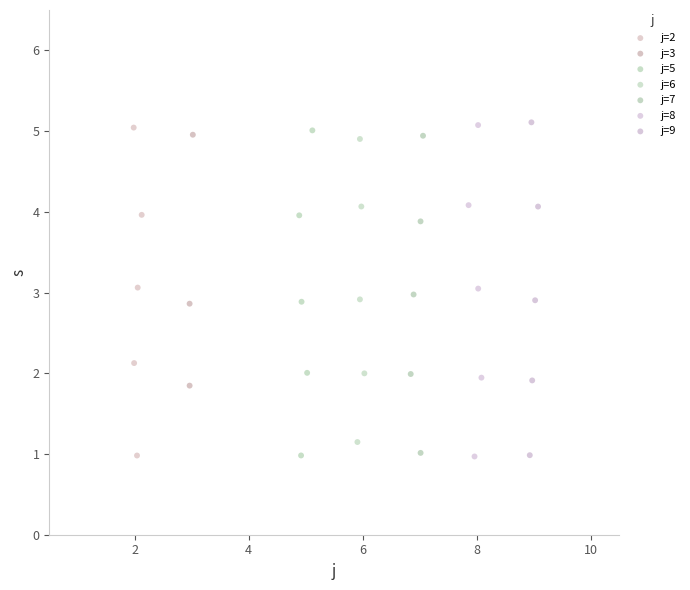

Which series has the widest spread of Y values?

j=9